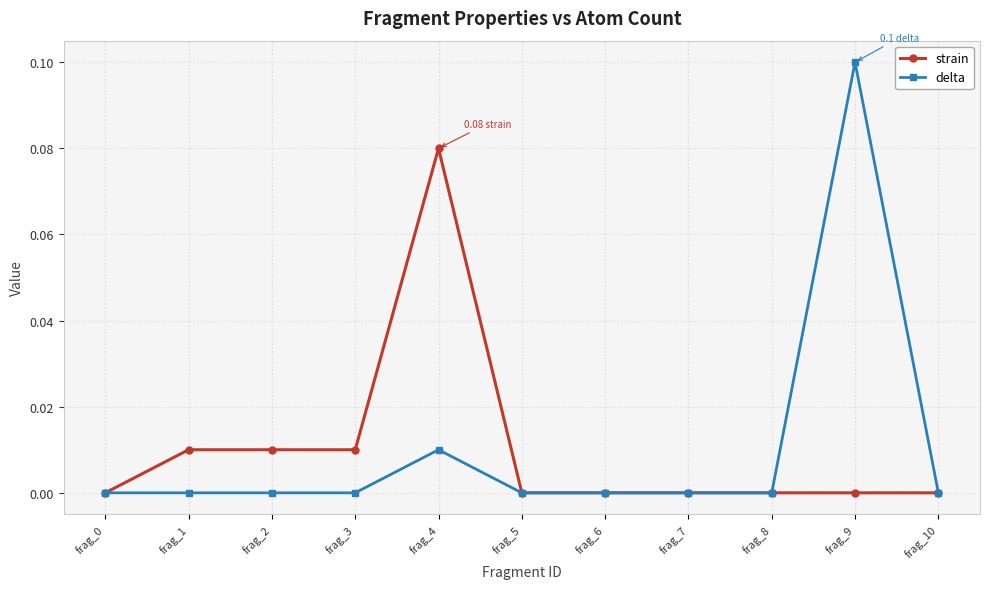

How many distinct data groups are displayed?

2